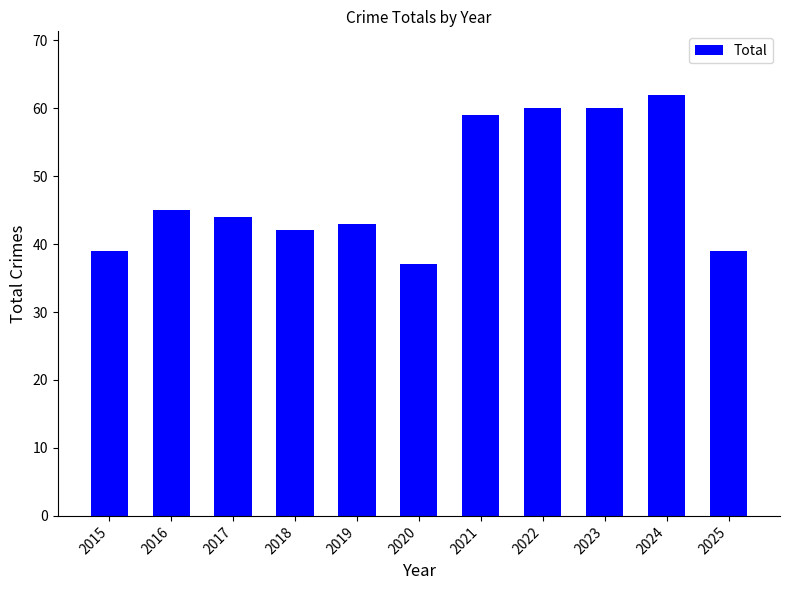

What is the change in value from 2020 to 2022?

+23